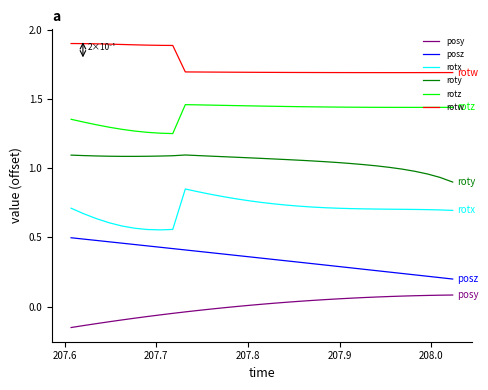

Which series has the largest total across all categories?

rotw